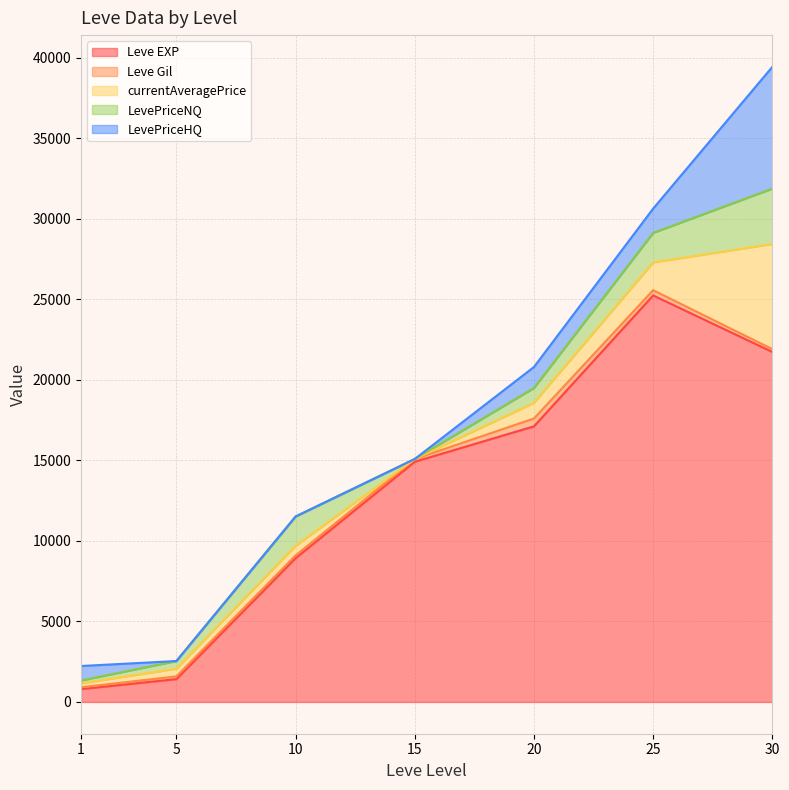

Which series has the widest spread of values?

Leve EXP